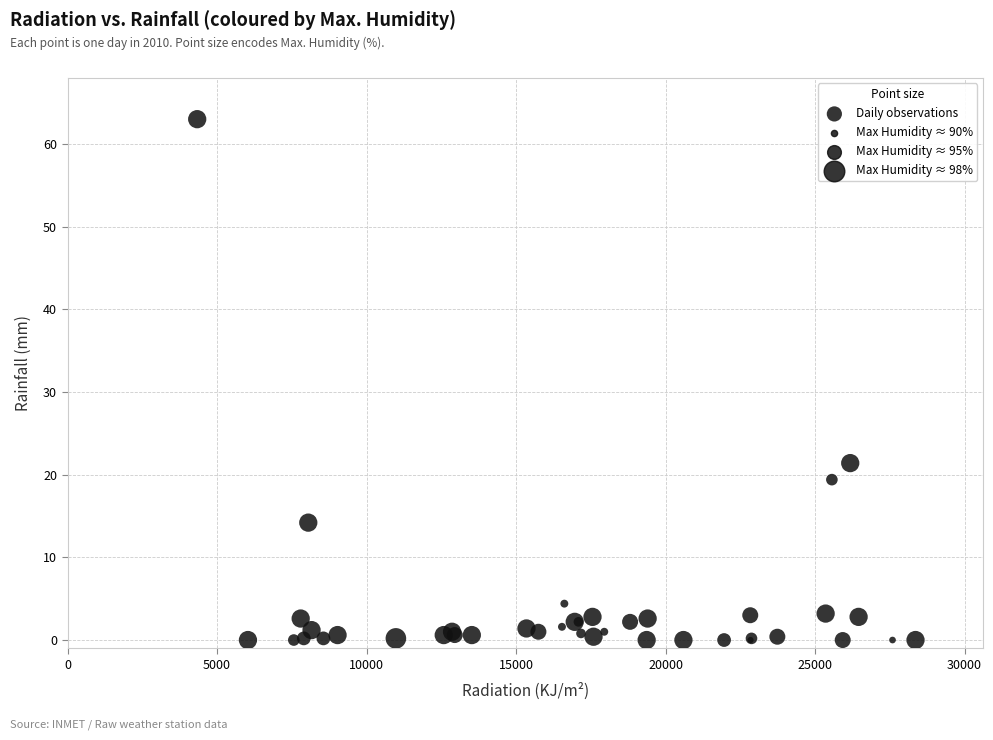

What Y value in the scatter plot is closest to 31?

21.4